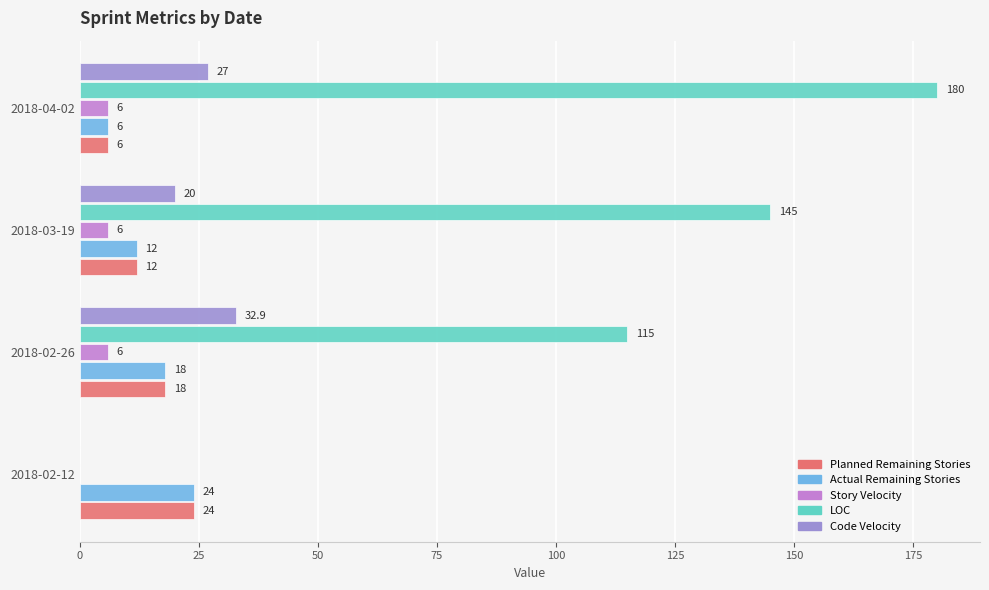

What is the total value across all series at 2018-03-19?

195.0